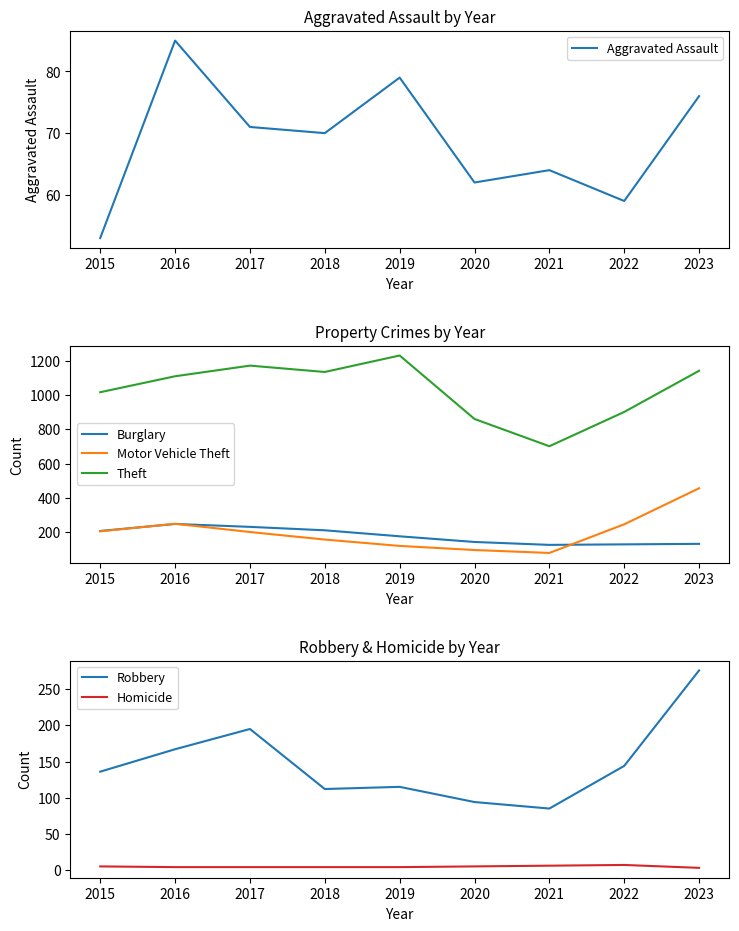

At which category is the sum across all series the highest?

2023